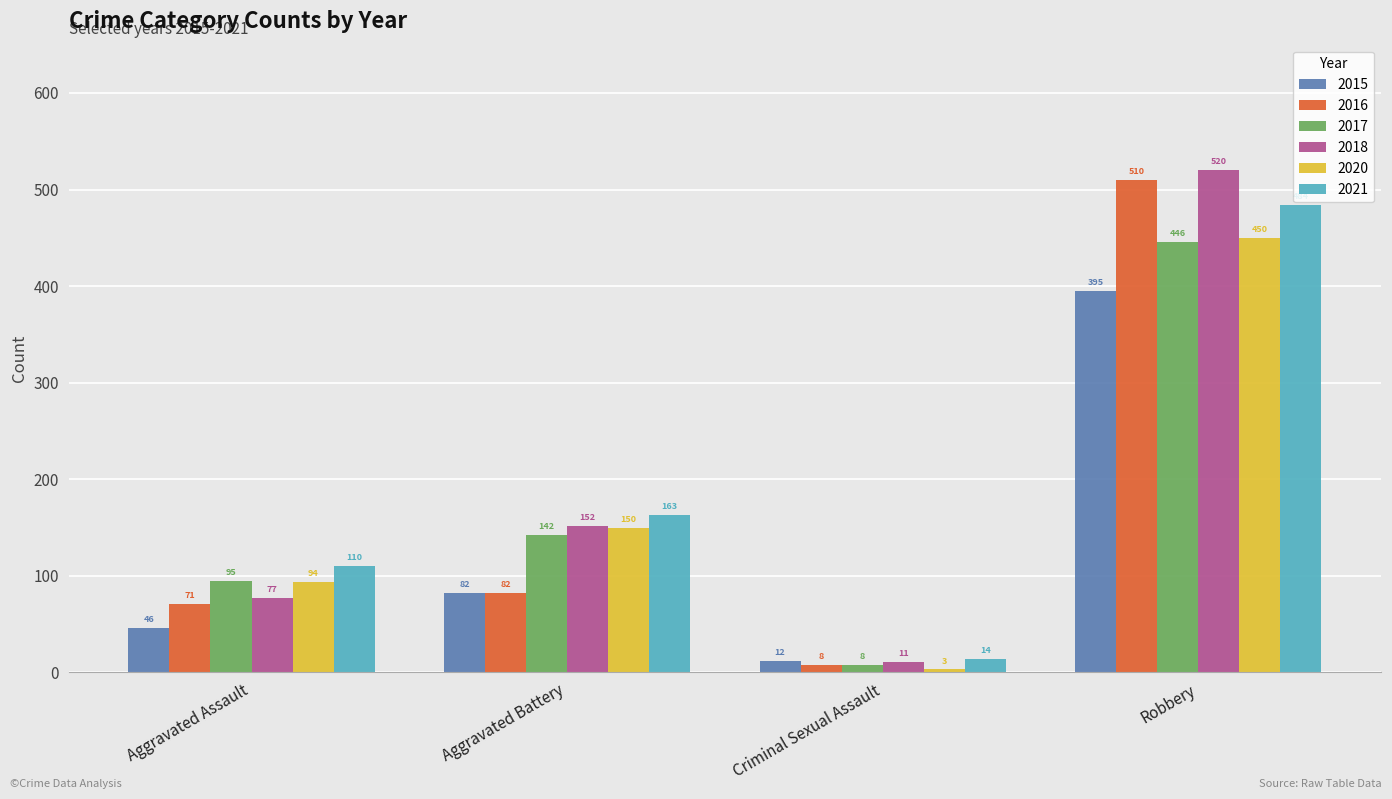

Rank the series by their maximum value, from highest to lowest.

2018, 2016, 2021, 2020, 2017, 2015